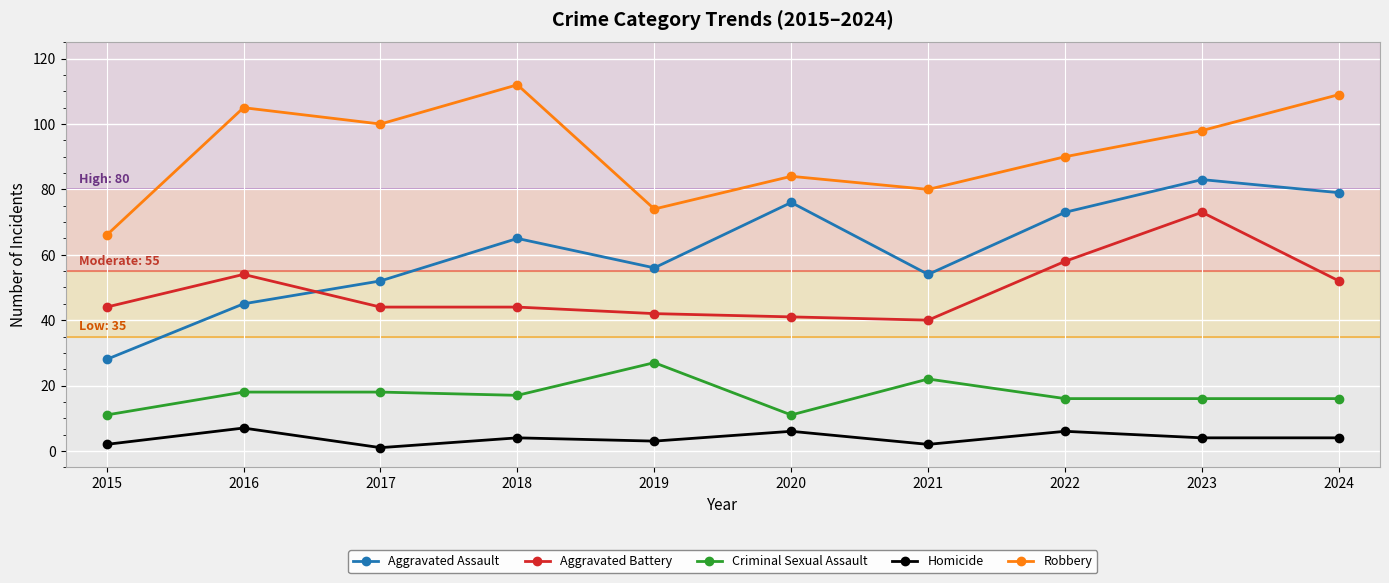

The value of Homicide at 2019 is 3. True or false?

True